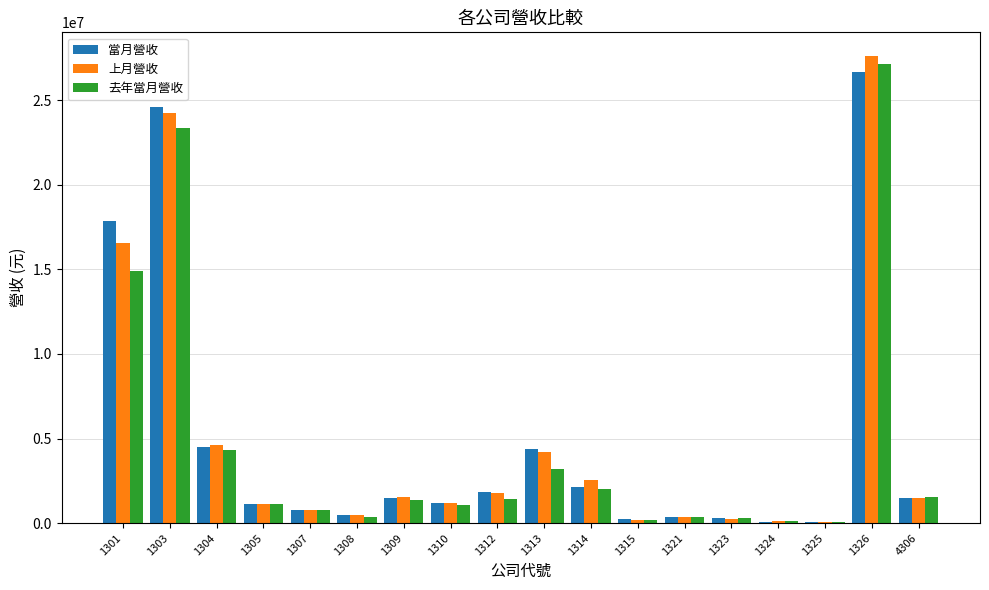

At which category is the sum across all series the highest?

1326